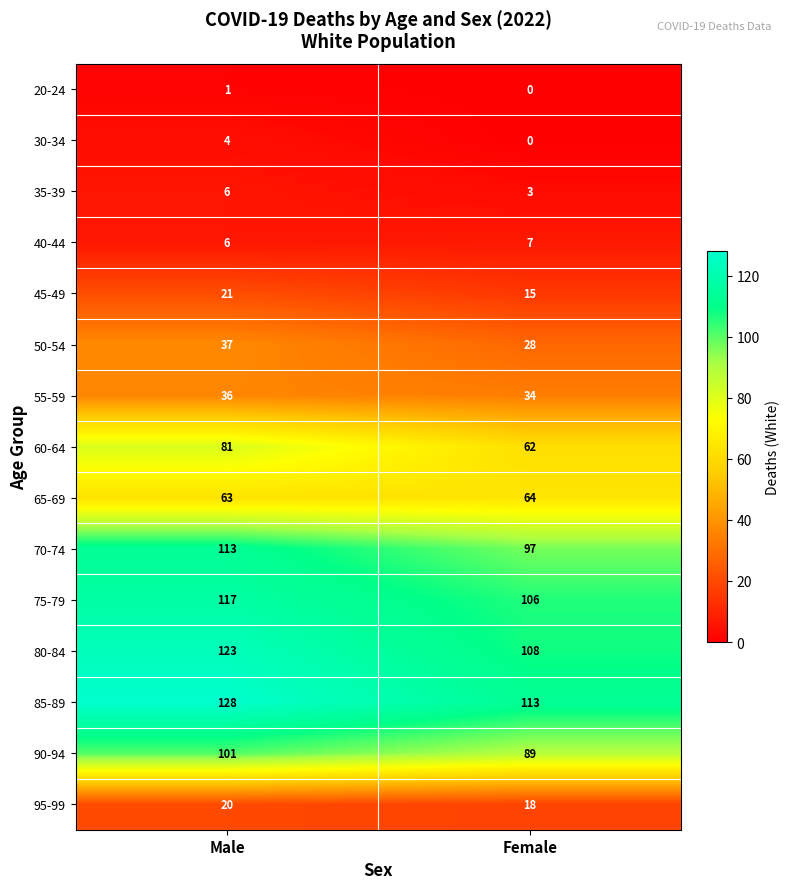

The 55-59 series shows 10 at Female. True or false?

False